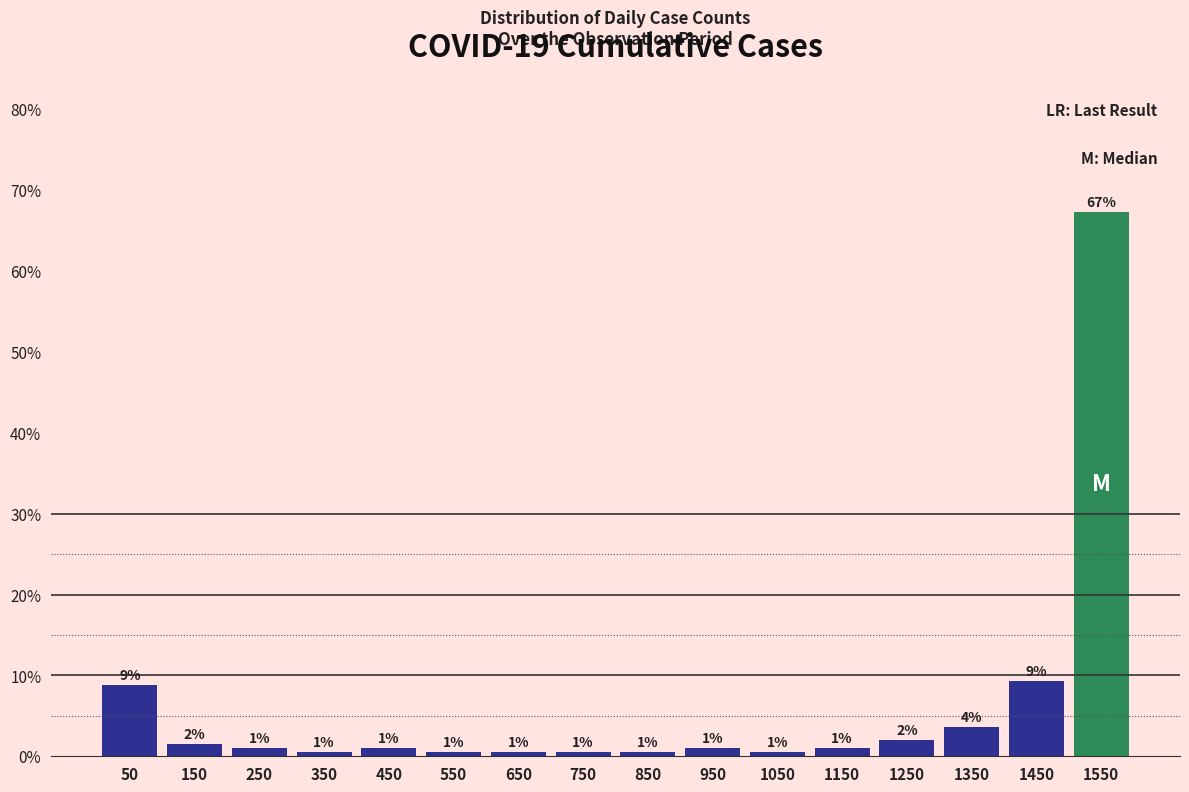

Which range on the x-axis has the tallest bar?

1500 to 1600